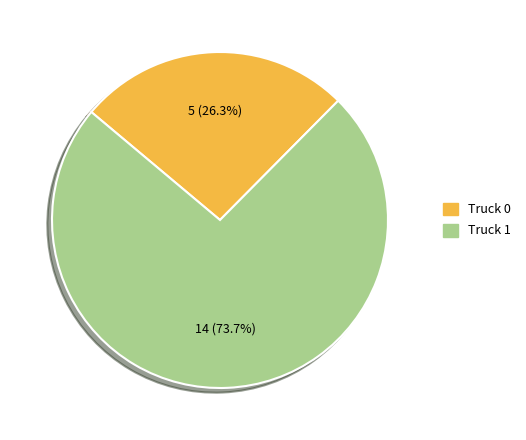

Rank the categories by value from lowest to highest.

Truck 0, Truck 1